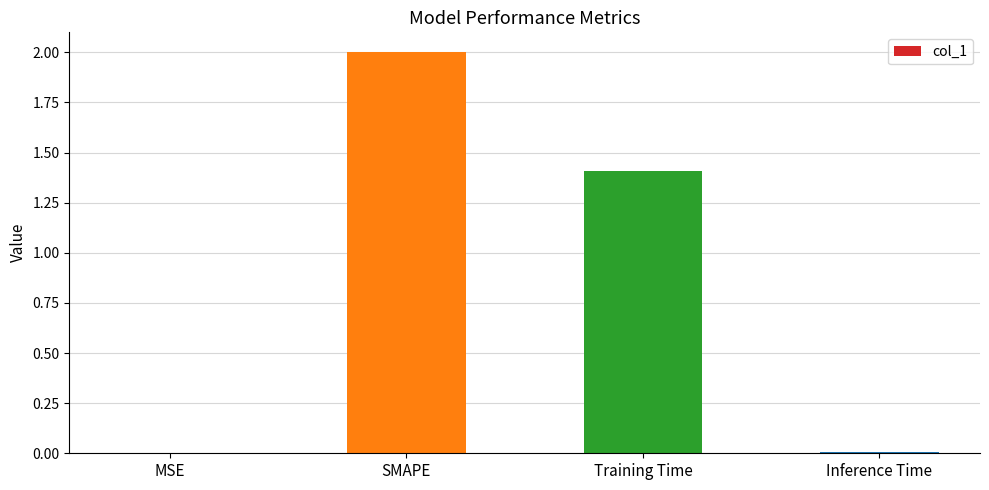

Between MSE and Training Time, which is larger?

Training Time